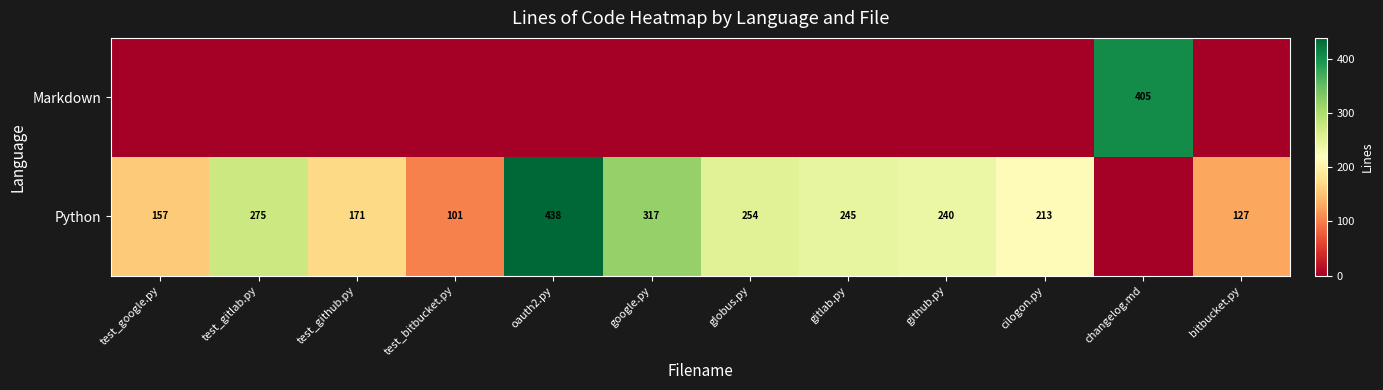

True or false: Python has a value of 440 at test_gitlab.py.

False